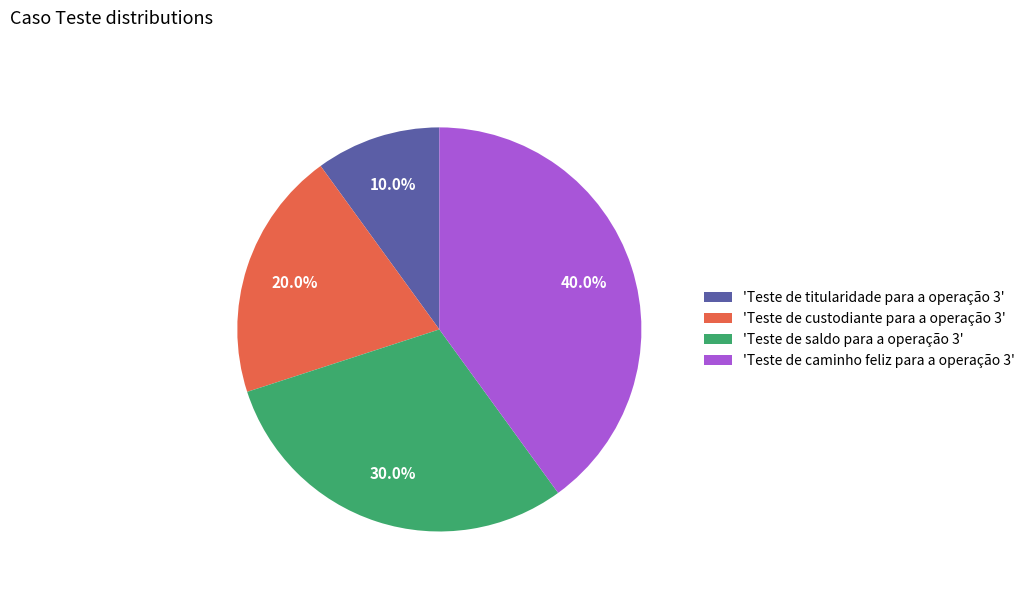

Combined, do 'Teste de caminho feliz para a operação 3' and 'Teste de saldo para a operação 3' account for over 50%?

Yes